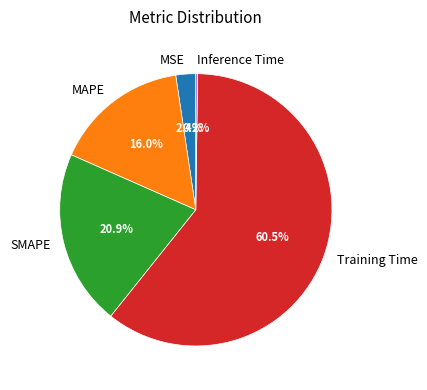

Which category has the biggest portion of the pie?

Training Time